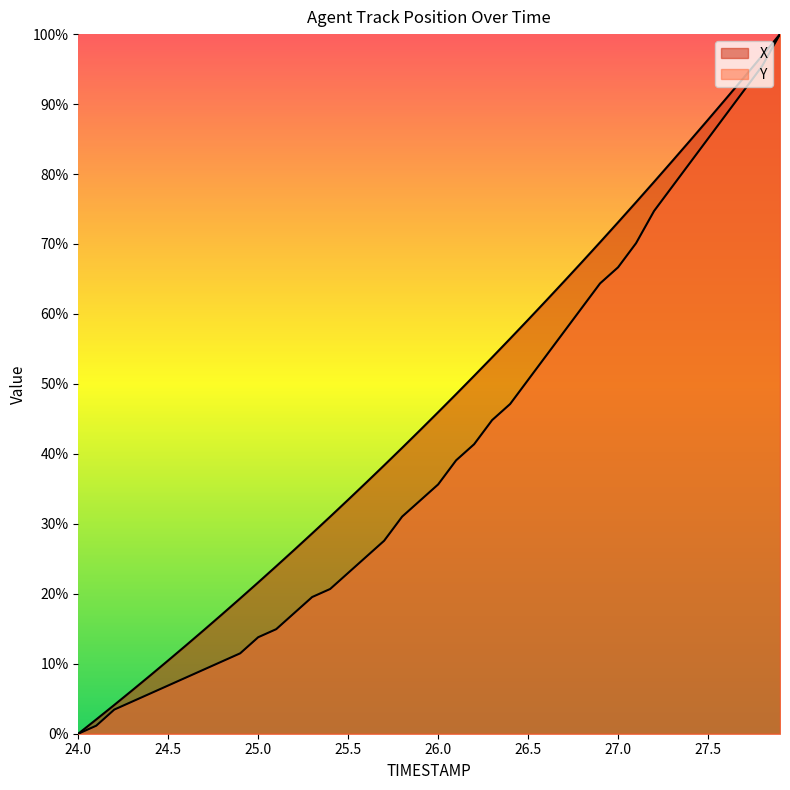

Which has a higher value, 24.3 or 24.1?

24.3